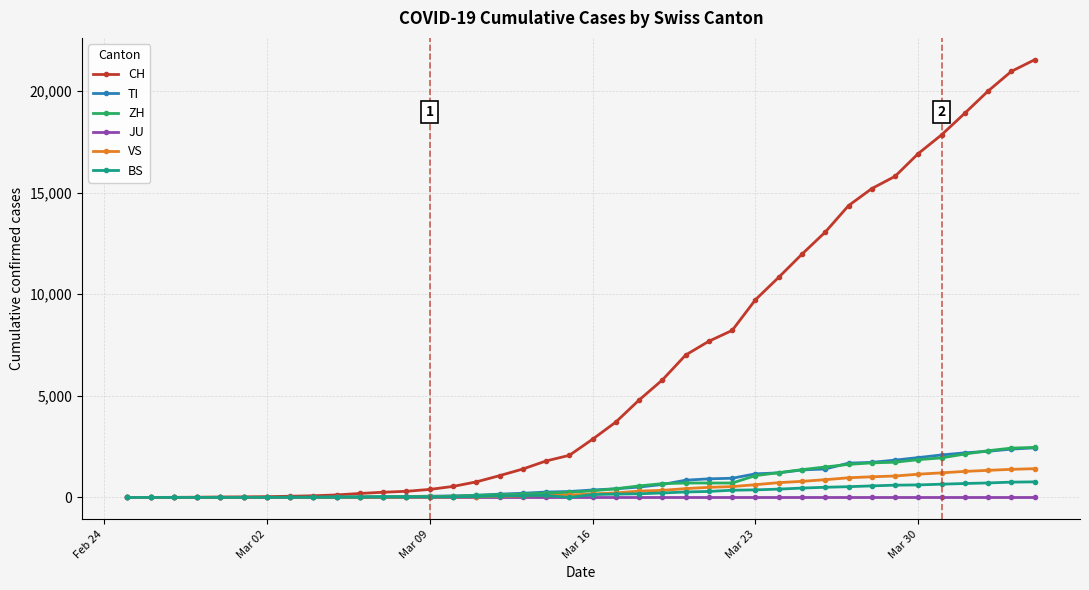

Which series has the largest total across all categories?

CH